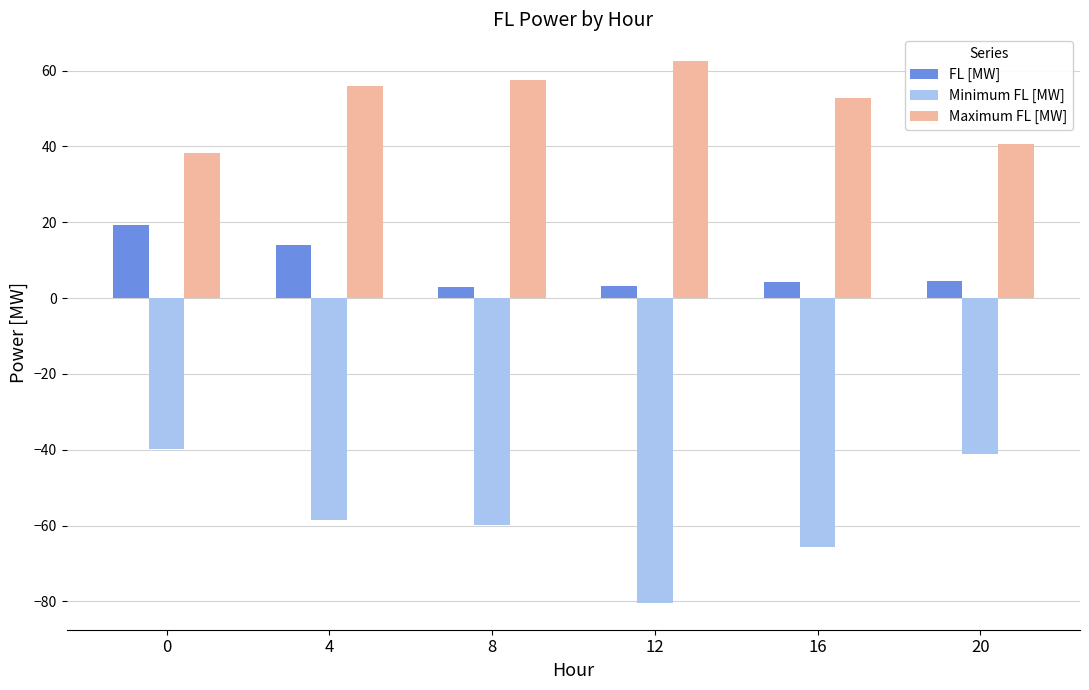

Rank the series by their maximum value, from lowest to highest.

Minimum FL [MW], FL [MW], Maximum FL [MW]